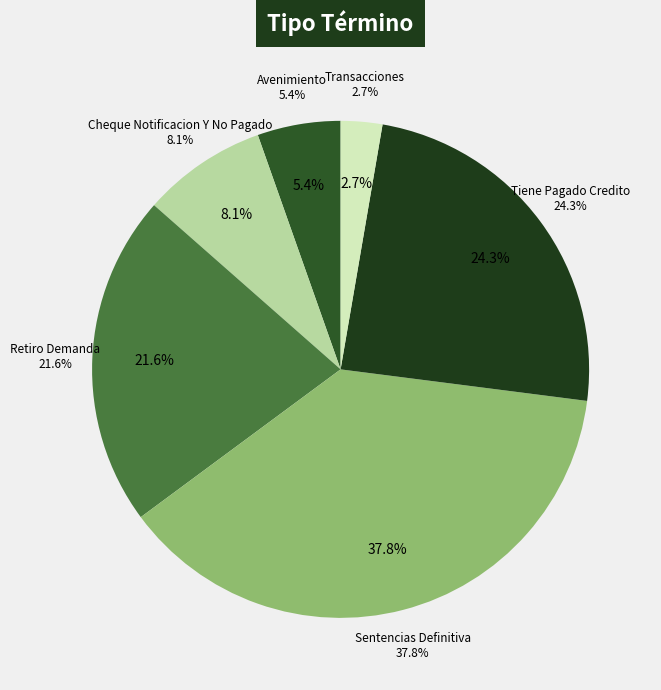

To the nearest percent, what is the difference between the largest and smallest slice percentages?

35%